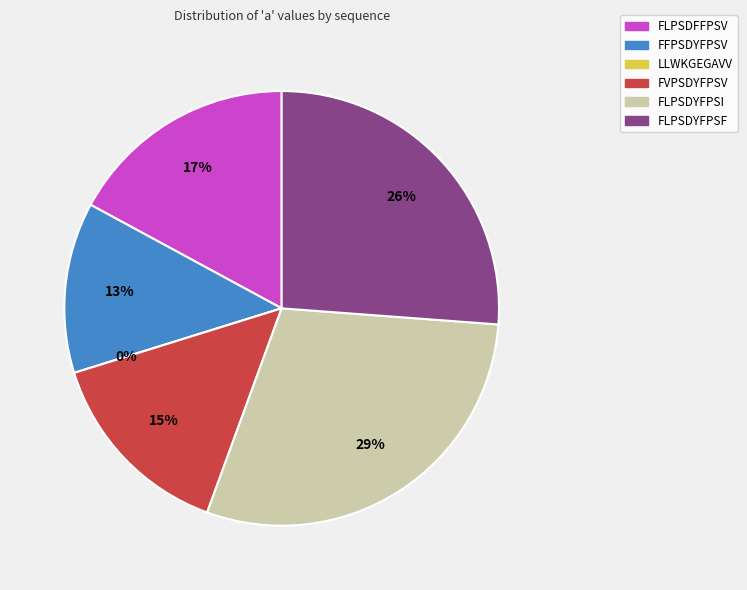

True or false: FLPSDYFPSF accounts for 32% of the total.

False